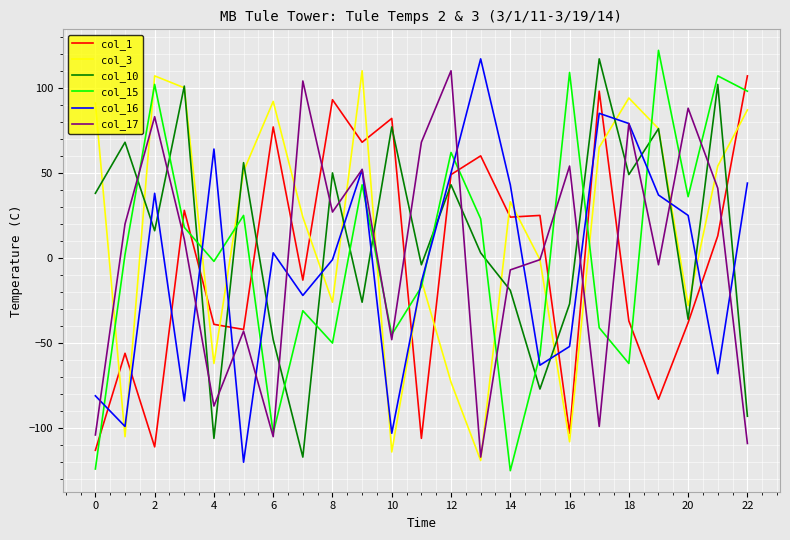

What is the minimum value for col_1?

-113